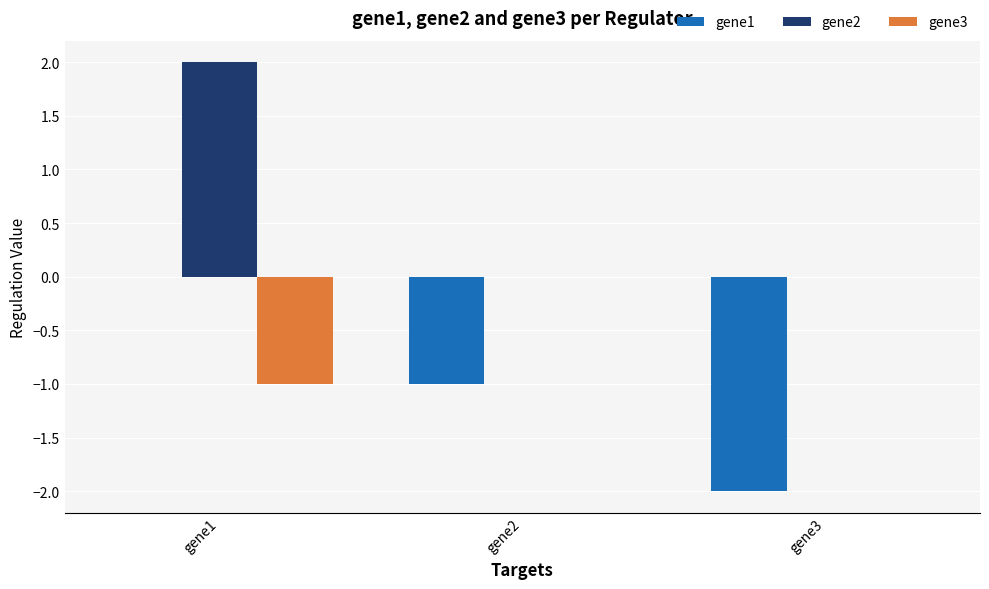

Reading left to right, extract all data points from this chart.

gene1: gene1=0	gene2=-1	gene3=-2
gene2: gene1=2	gene2=0	gene3=0
gene3: gene1=-1	gene2=0	gene3=0